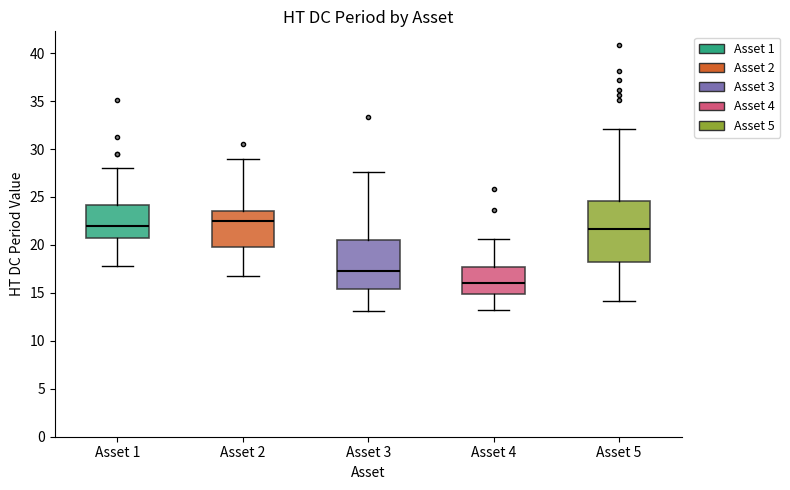

Reading left to right, read every box against the y-axis: the position of its median line, the range the box covers, and the ends of its whiskers. The values are not printed on the chart, so give them approximately, as read against the axis.

Asset 1: median 22.0, box 20.5 to 24.0, whiskers 18.0 to 28.0
Asset 2: median 22.5, box 19.5 to 23.5, whiskers 17.0 to 29.0
Asset 3: median 17.5, box 15.5 to 20.5, whiskers 13.0 to 27.5
Asset 4: median 16.0, box 15.0 to 17.5, whiskers 13.0 to 20.5
Asset 5: median 21.5, box 18.5 to 24.5, whiskers 14.0 to 32.0